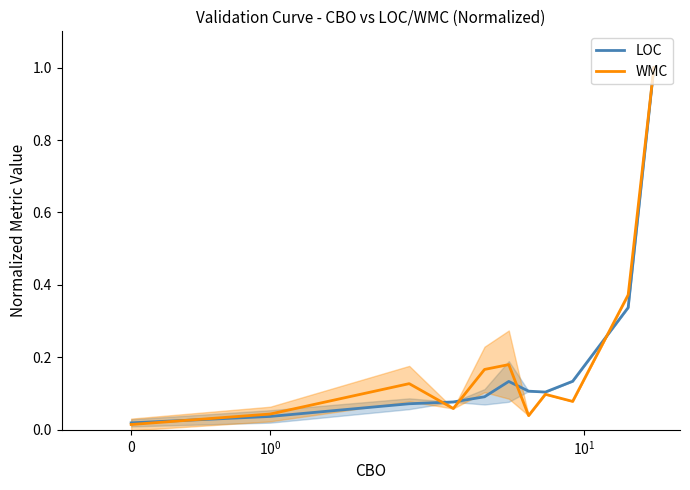

After their last crossing, which series has the higher values: WMC or LOC?

WMC